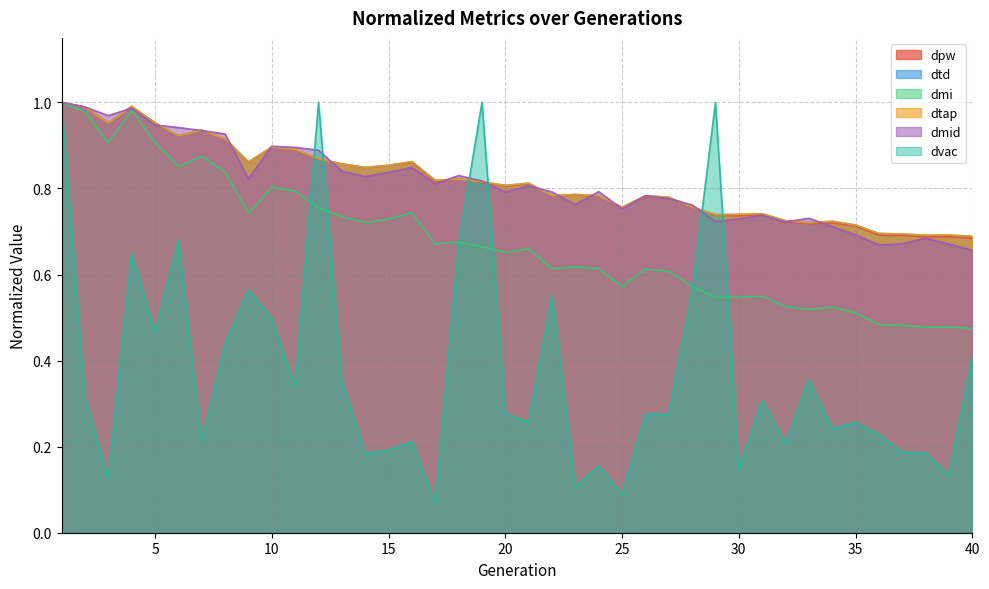

Is the value of dpw at 30 greater than the value of dtap at 8?

No